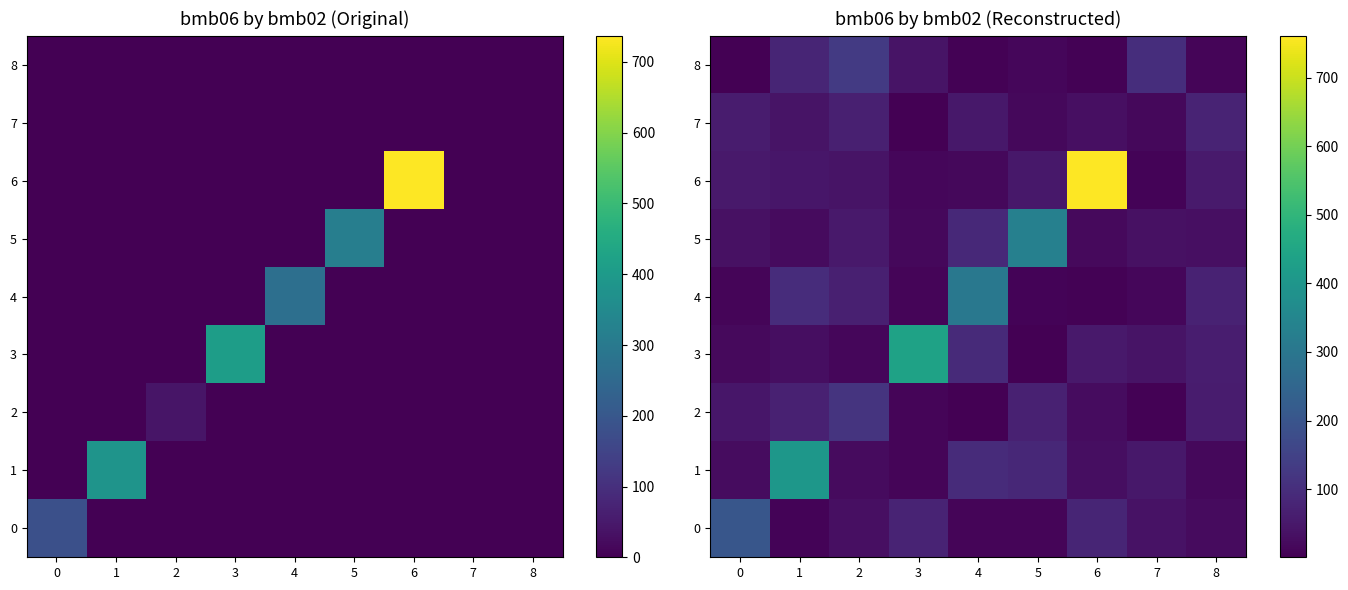

The 0 series shows 127.5 at 3. True or false?

False